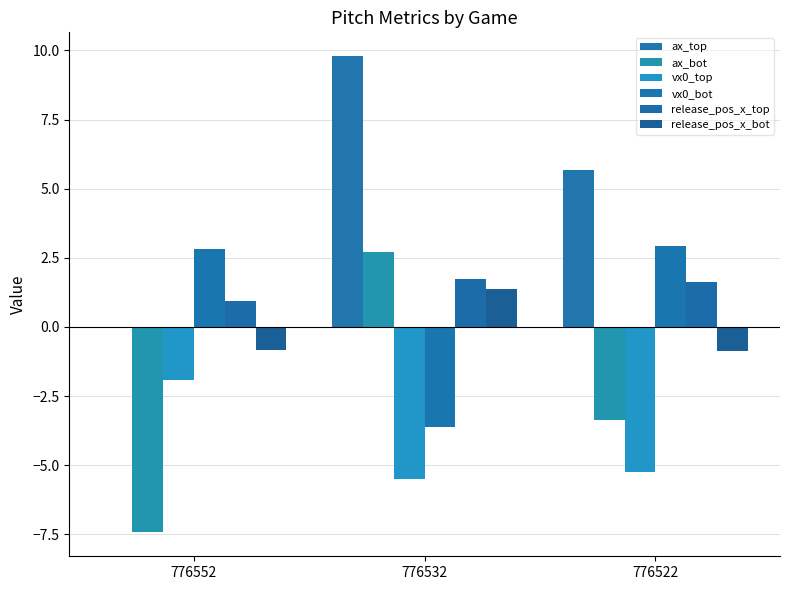

Does the chart contain stacked bars?

No